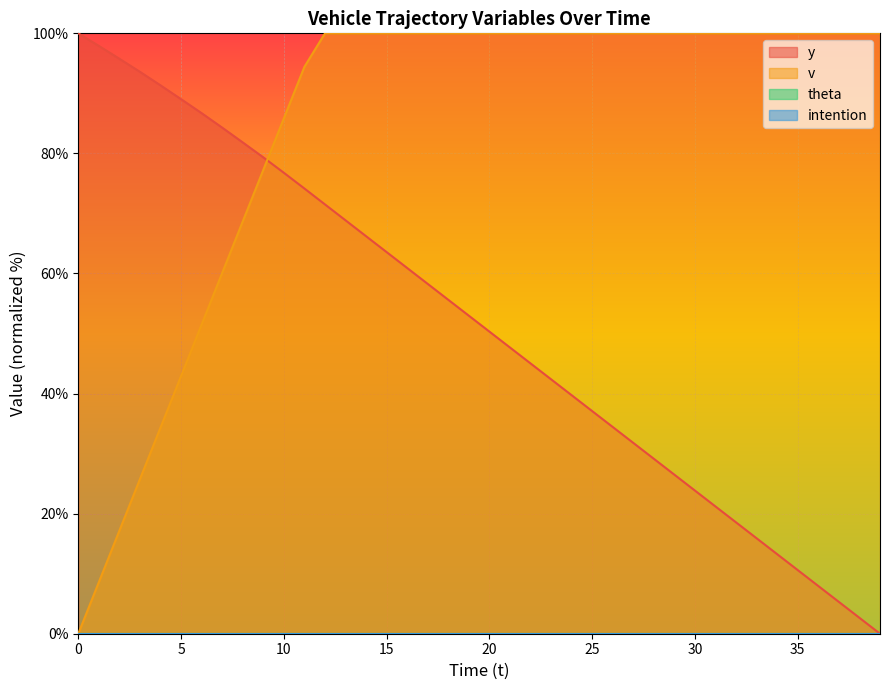

Where is v nearest to the value 50?

6